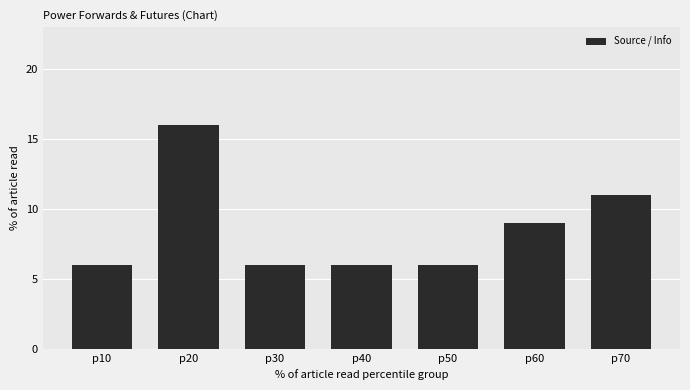

What is the value of the 6th bar from the left?

9